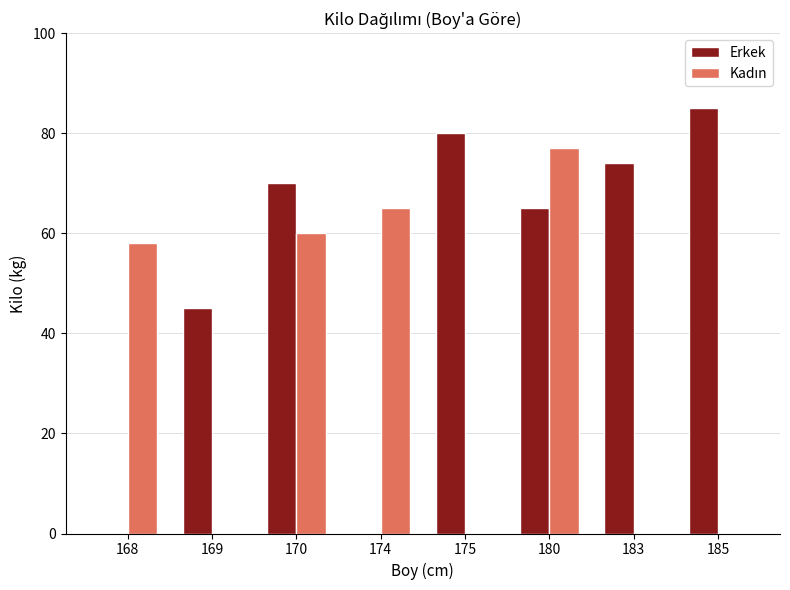

Between 183 and 185, which series saw the biggest shift?

Erkek